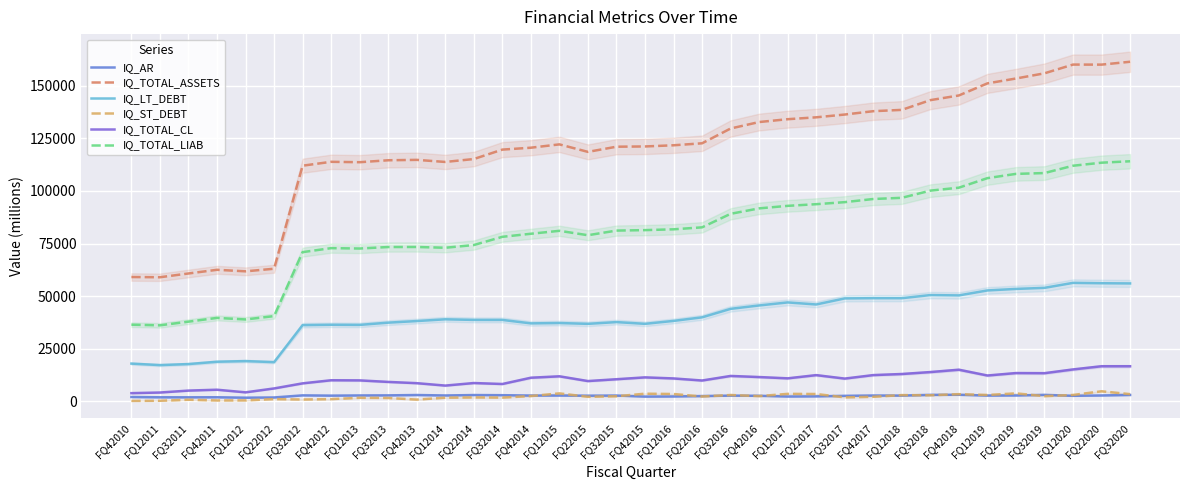

Where is the first local maximum for IQ_TOTAL_LIAB?

FQ42011